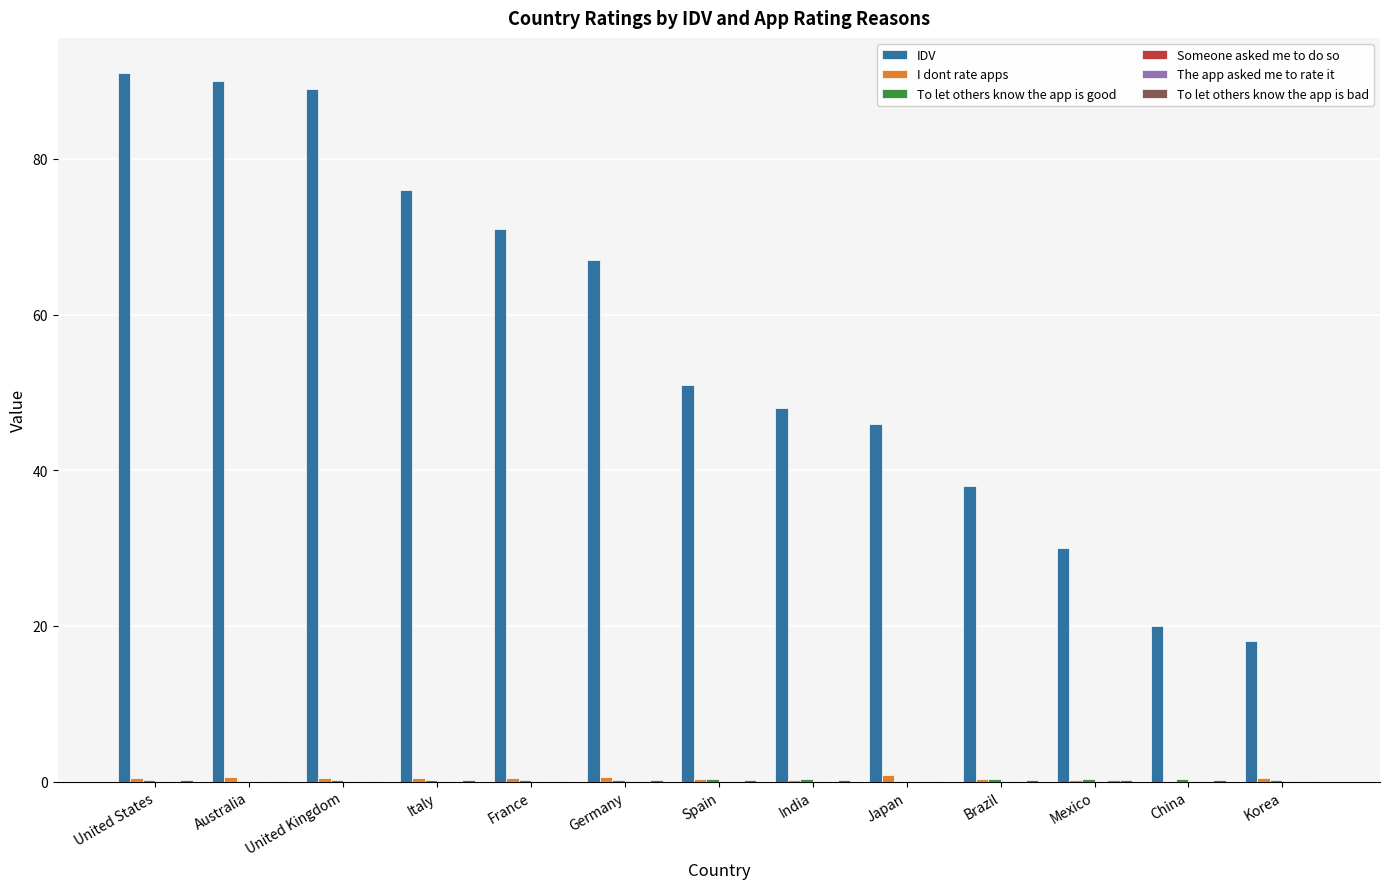

What is the greatest value displayed?

91.0